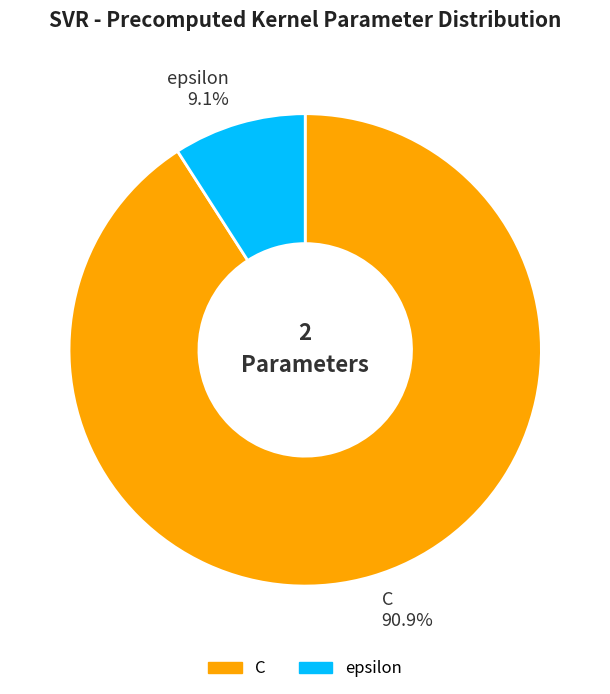

Do C and epsilon together represent more than half of the pie?

Yes